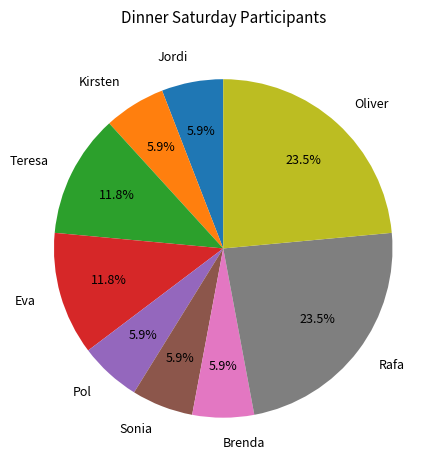

How many slices are in this pie chart?

9